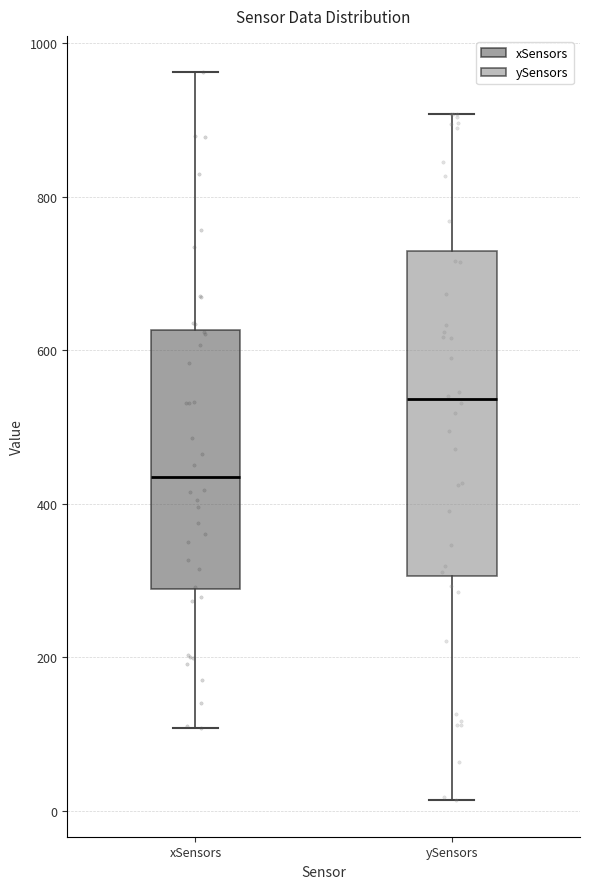

Reading left to right, read every box against the y-axis: the position of its median line, the range the box covers, and the ends of its whiskers. The values are not printed on the chart, so give them approximately, as read against the axis.

xSensors: median 440, box 280 to 620, whiskers 100 to 960
ySensors: median 540, box 300 to 720, whiskers 20 to 900